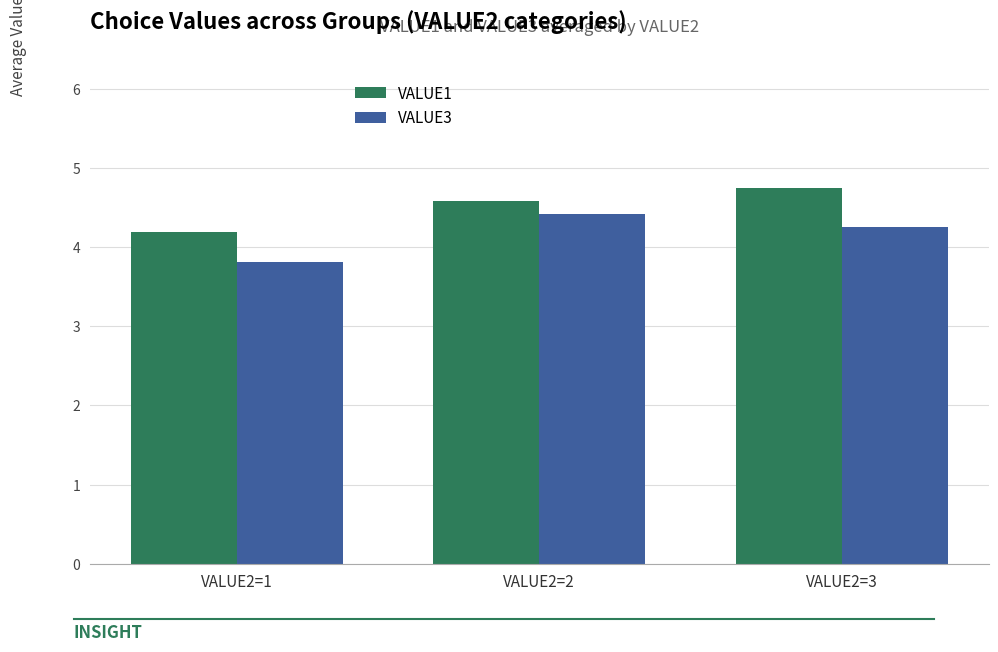

List the series in order of their overall mean, highest first.

VALUE1, VALUE3